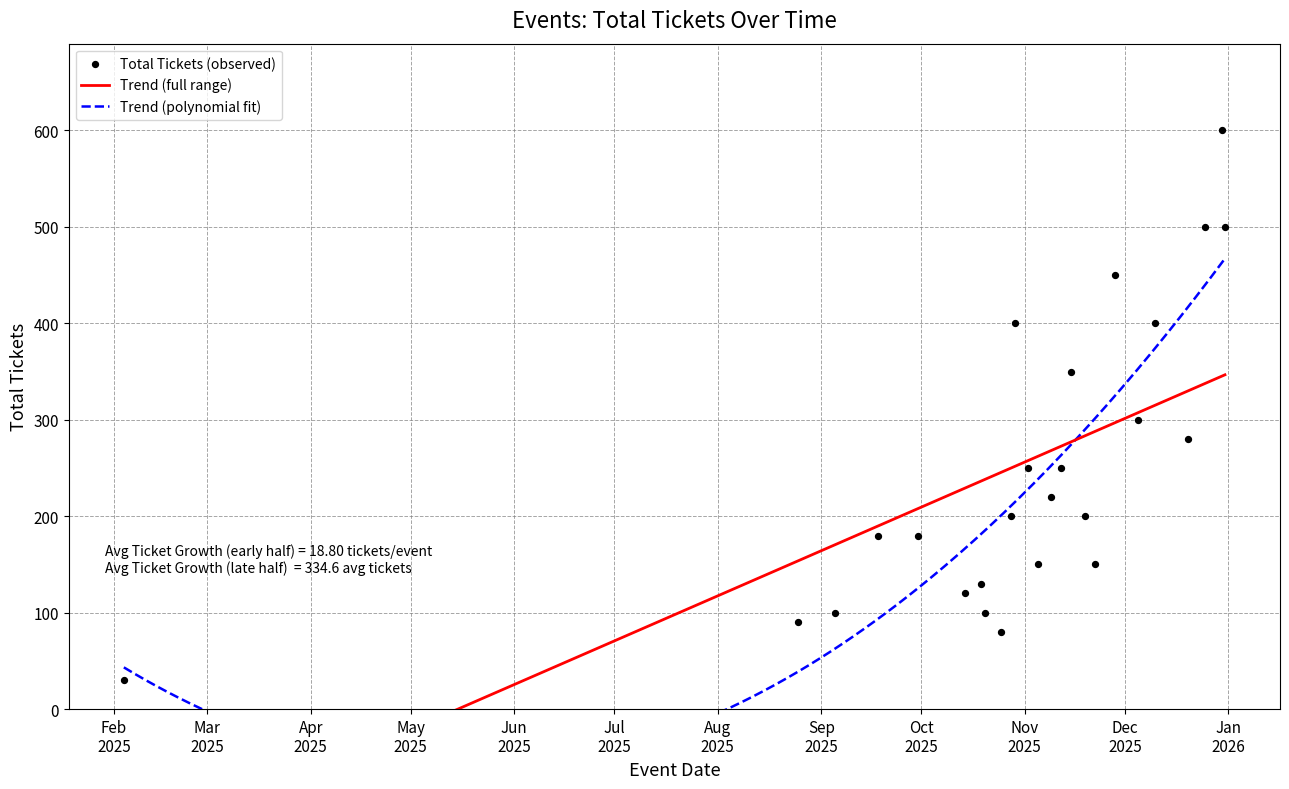

What is the change in value from 2025-10-29 to 2025-12-05?

-100